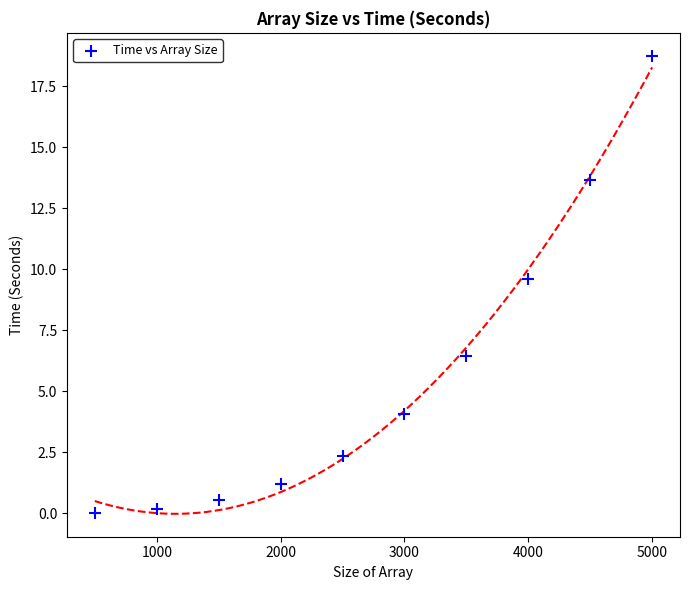

What is the average X value?

2750.0